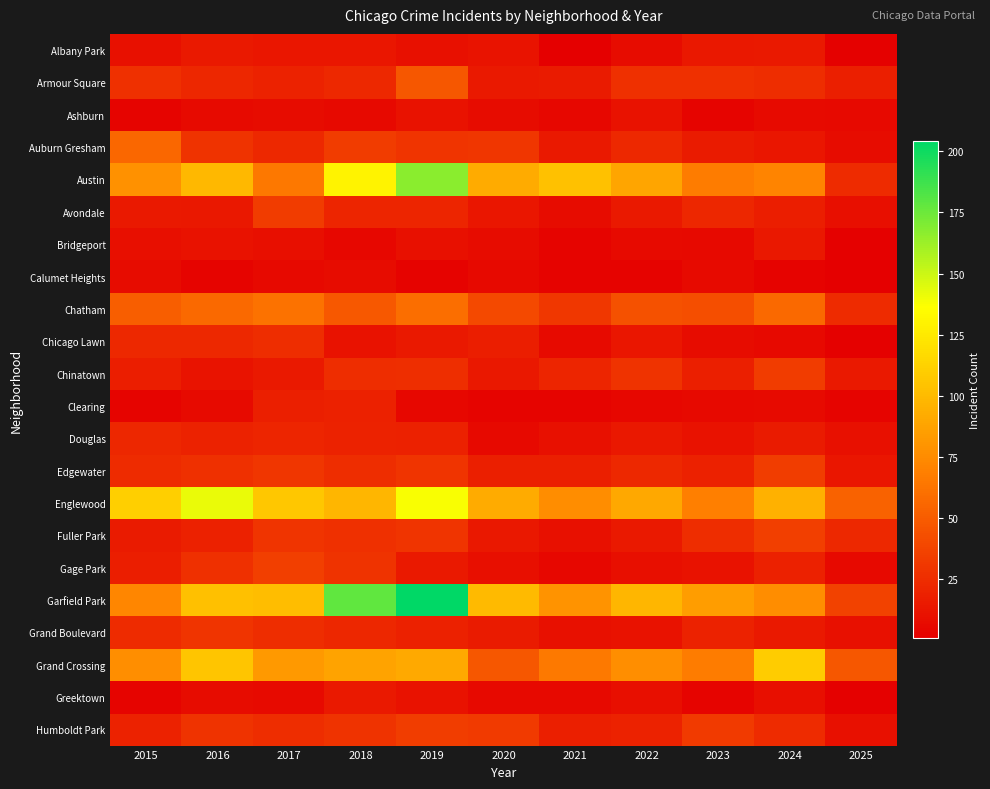

Reading right to left, extract all data points from this chart.

Albany Park: 2025=2	2024=15	2023=14	2022=8	2021=1	2020=12	2019=10	2018=13	2017=13	2016=15	2015=10
Armour Square: 2025=18	2024=25	2023=27	2022=27	2021=16	2020=15	2019=47	2018=23	2017=20	2016=22	2015=27
Ashburn: 2025=6	2024=7	2023=4	2022=11	2021=5	2020=8	2019=11	2018=6	2017=8	2016=7	2015=4
Auburn Gresham: 2025=8	2024=13	2023=16	2022=23	2021=15	2020=30	2019=29	2018=33	2017=23	2016=28	2015=56
Austin: 2025=24	2024=71	2023=67	2022=89	2021=104	2020=92	2019=167	2018=130	2017=65	2016=99	2015=78
Avondale: 2025=9	2024=17	2023=22	2022=15	2021=8	2020=13	2019=21	2018=21	2017=33	2016=14	2015=15
Bridgeport: 2025=2	2024=14	2023=6	2022=7	2021=4	2020=8	2019=10	2018=5	2017=9	2016=11	2015=9
Calumet Heights: 2025=1	2024=3	2023=7	2022=3	2021=3	2020=6	2019=3	2018=8	2017=6	2016=4	2015=8
Chatham: 2025=24	2024=57	2023=43	2022=44	2021=31	2020=40	2019=60	2018=48	2017=62	2016=57	2015=51
Chicago Lawn: 2025=2	2024=6	2023=8	2022=13	2021=7	2020=17	2019=15	2018=11	2017=25	2016=23	2015=23
Chinatown: 2025=15	2024=33	2023=18	2022=28	2021=21	2020=14	2019=26	2018=25	2017=15	2016=12	2015=17
Clearing: 2025=4	2024=7	2023=6	2022=5	2021=4	2020=4	2019=5	2018=19	2017=18	2016=7	2015=4
Douglas: 2025=10	2024=16	2023=11	2022=14	2021=10	2020=6	2019=19	2018=20	2017=21	2016=20	2015=22
Edgewater: 2025=13	2024=34	2023=19	2022=23	2021=18	2020=18	2019=29	2018=25	2017=30	2016=27	2015=24
Englewood: 2025=54	2024=95	2023=69	2022=90	2021=76	2020=92	2019=138	2018=98	2017=107	2016=142	2015=111
Fuller Park: 2025=23	2024=35	2023=25	2022=15	2021=10	2020=14	2019=29	2018=27	2017=29	2016=19	2015=16
Gage Park: 2025=6	2024=19	2023=11	2022=9	2021=5	2020=9	2019=15	2018=28	2017=35	2016=27	2015=17
Garfield Park: 2025=36	2024=76	2023=85	2022=98	2021=79	2020=100	2019=204	2018=178	2017=101	2016=103	2015=73
Grand Boulevard: 2025=10	2024=15	2023=20	2022=11	2021=10	2020=16	2019=19	2018=22	2017=25	2016=29	2015=24
Grand Crossing: 2025=47	2024=109	2023=67	2022=77	2021=66	2020=47	2019=91	2018=88	2017=82	2016=106	2015=77
Greektown: 2025=2	2024=9	2023=4	2022=9	2021=6	2020=6	2019=11	2018=15	2017=7	2016=8	2015=4
Humboldt Park: 2025=10	2024=24	2023=32	2022=20	2021=18	2020=32	2019=34	2018=28	2017=25	2016=28	2015=20